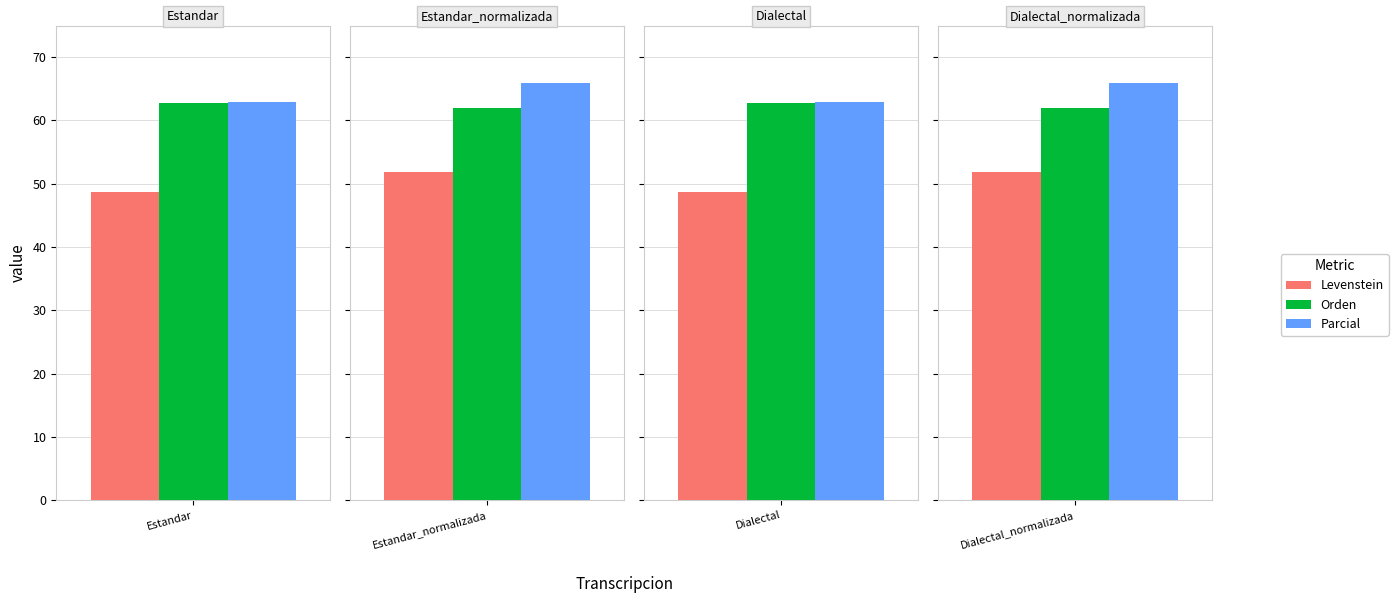

Rank the series at Estandar from highest to lowest value.

Parcial, Orden, Levenstein